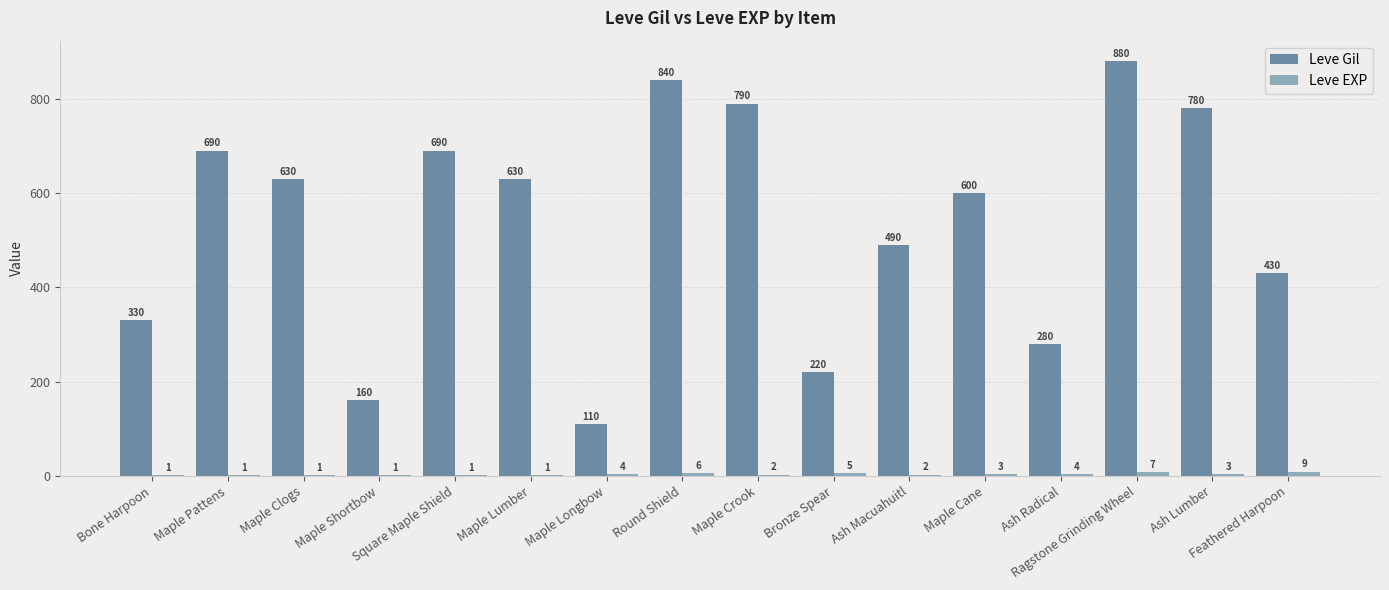

How many groups of bars are there?

16